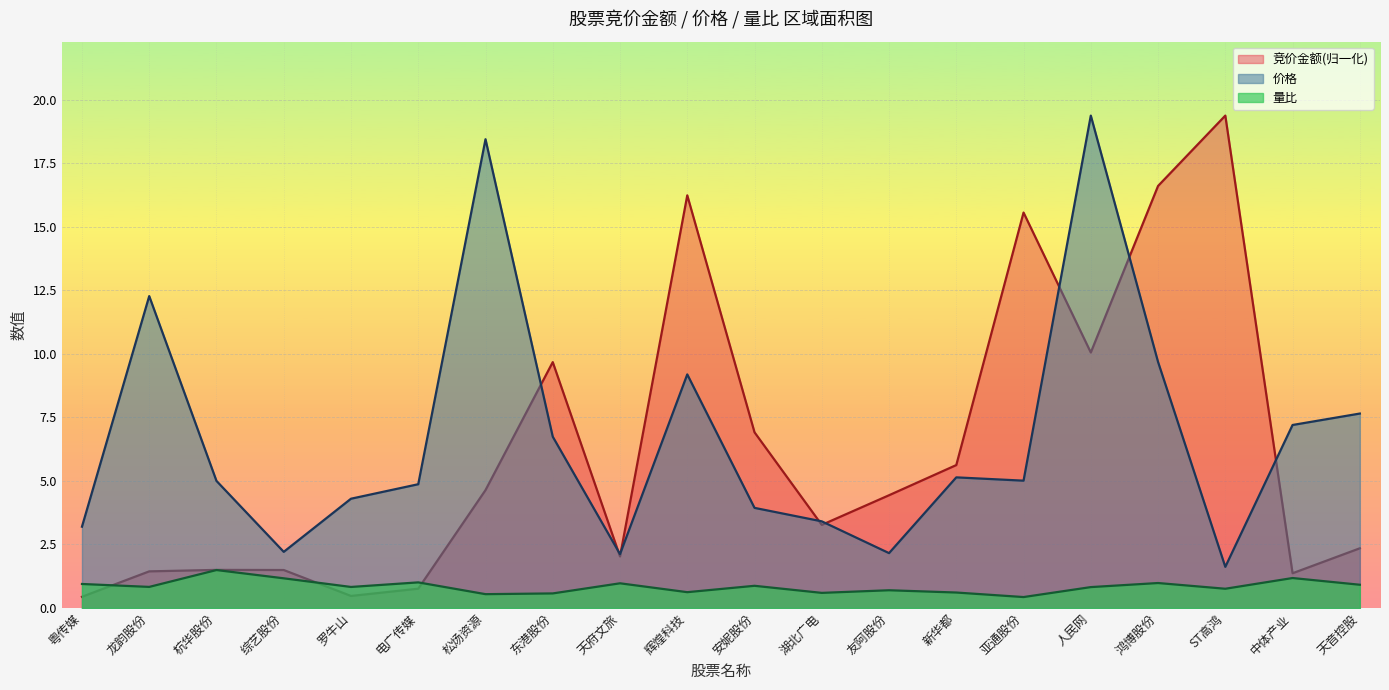

True or false: 量比 has a value of 0.6 at 天音控股.

False